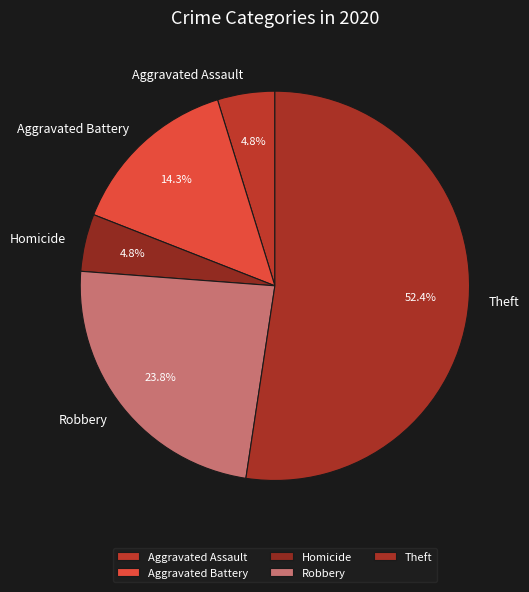

Is the sum of Aggravated Battery and Aggravated Assault greater than half?

No